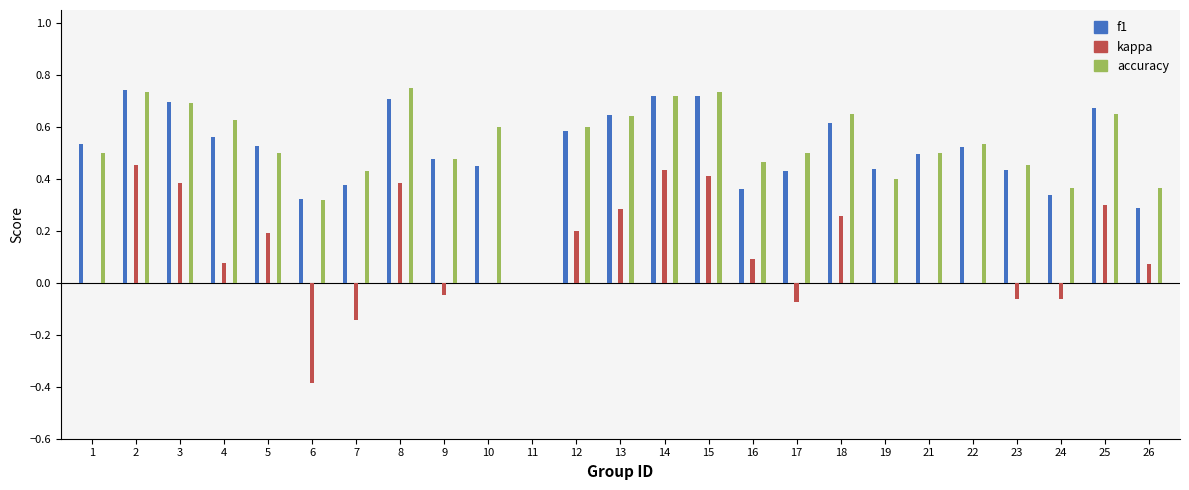

What is the total value across all series at 21?

1.0